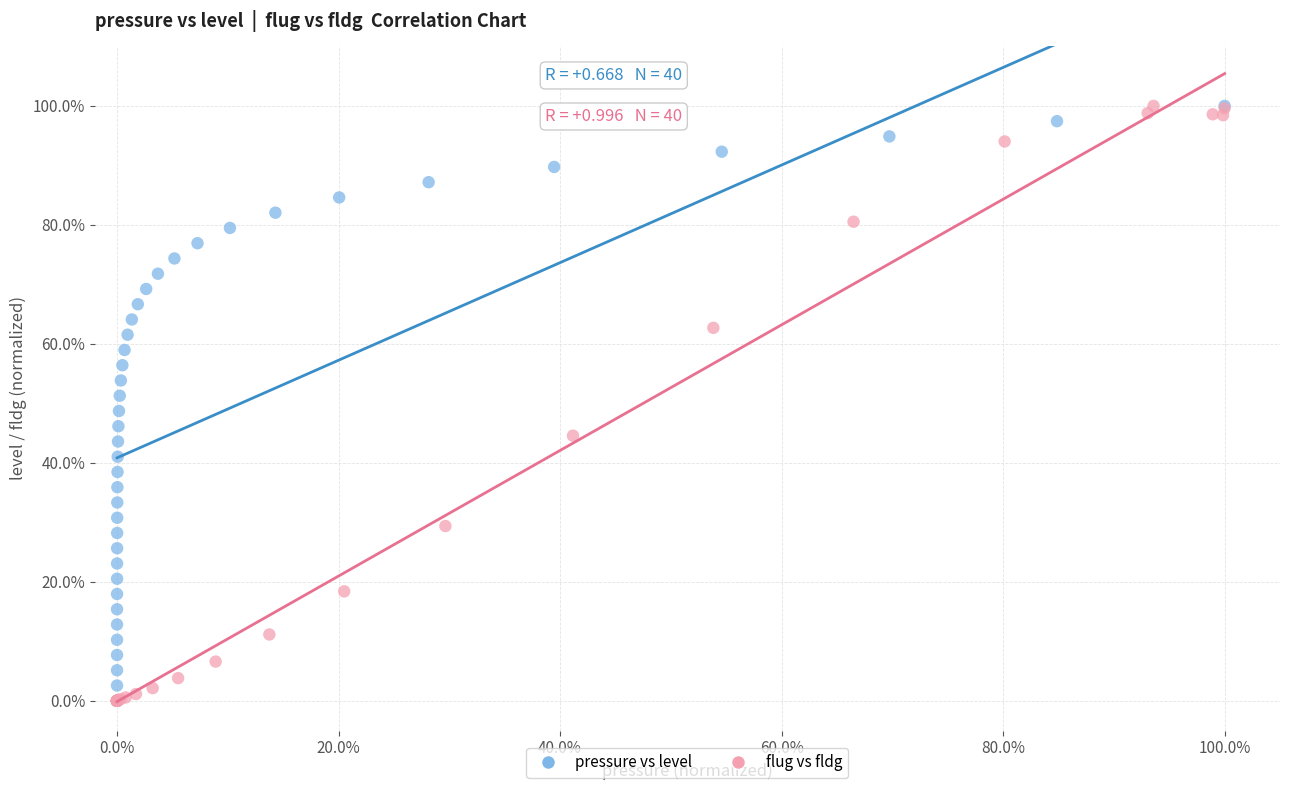

What are all the series names shown in the legend?

pressure vs level, flug vs fldg